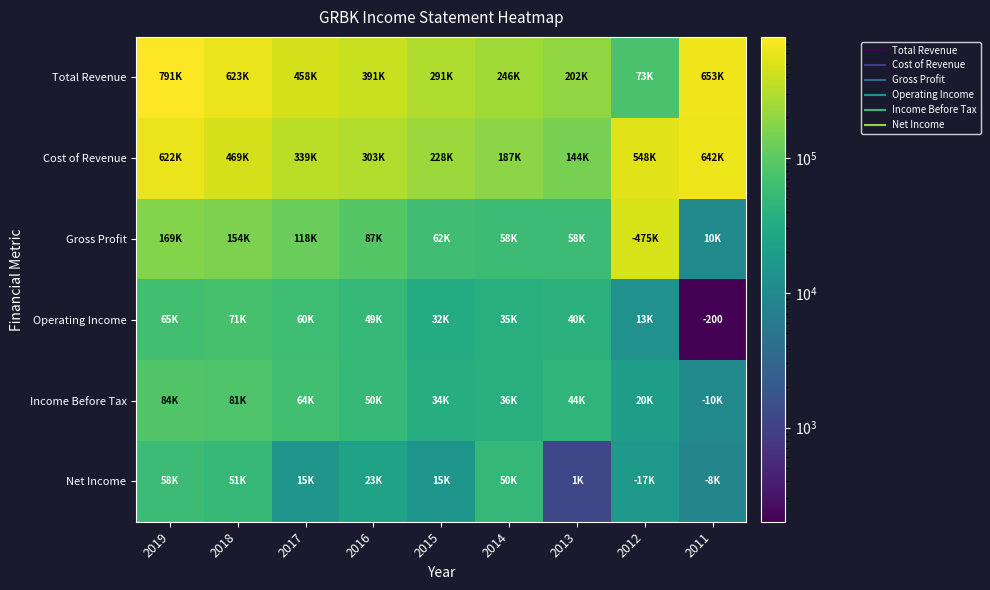

Is the value of Total Revenue at 2011 greater than the value of Income Before Tax at 2016?

Yes